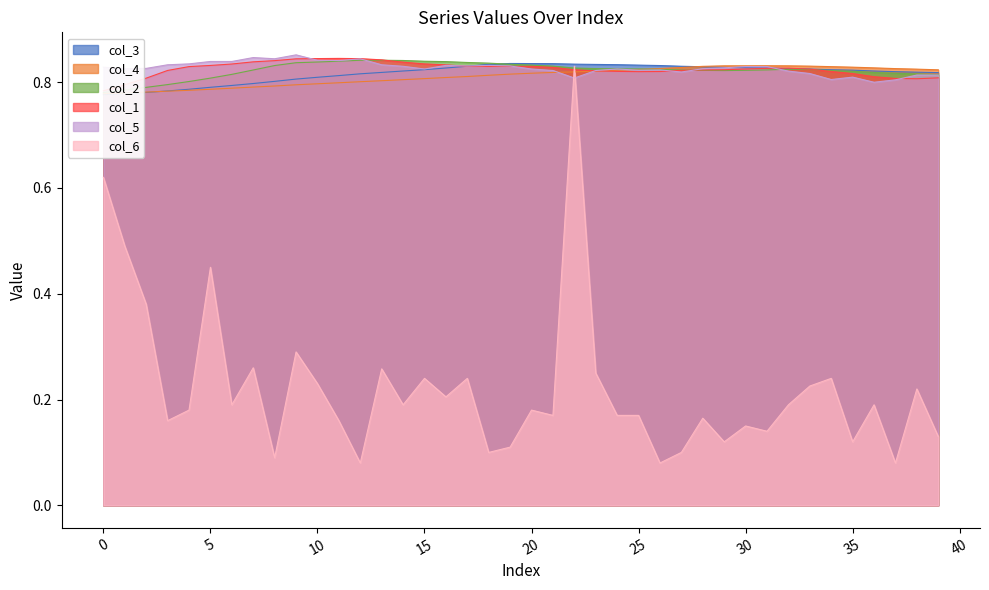

How many times do col_3 and col_4 cross each other?

2